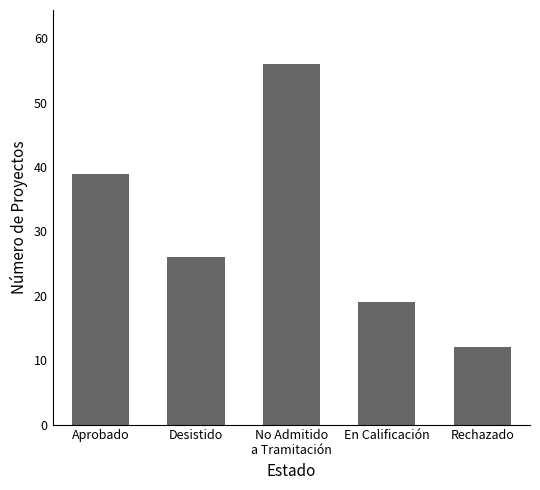

What is the minimum value shown in the chart?

12